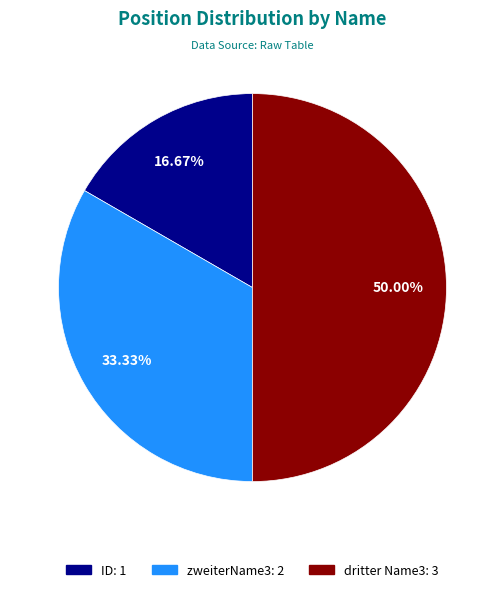

To the nearest percent, what portion does dritter Name3 represent?

50%